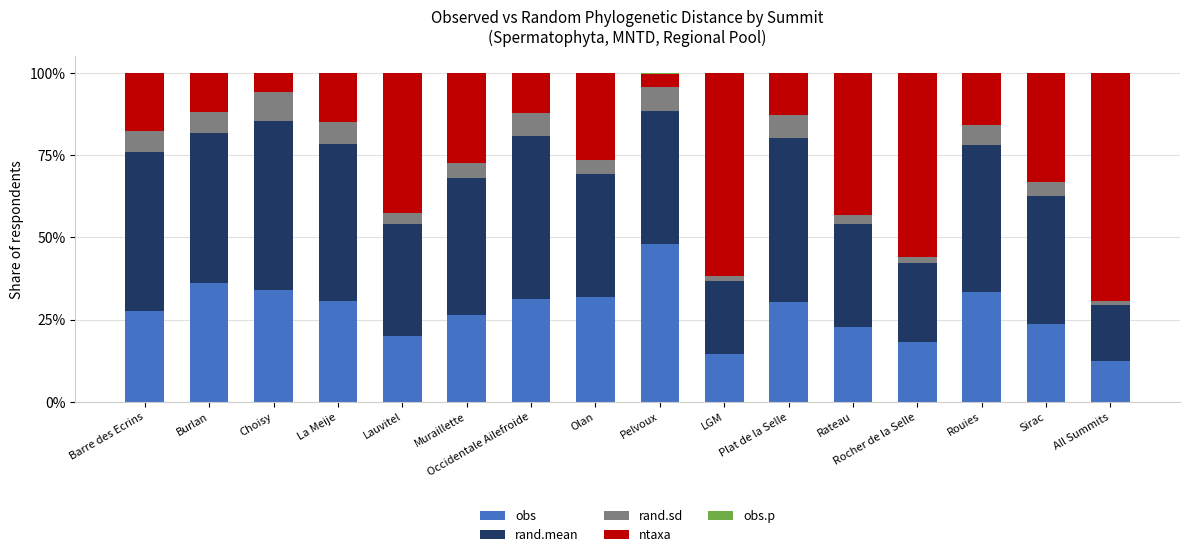

The value of obs at Rouies is 33.2. True or false?

True